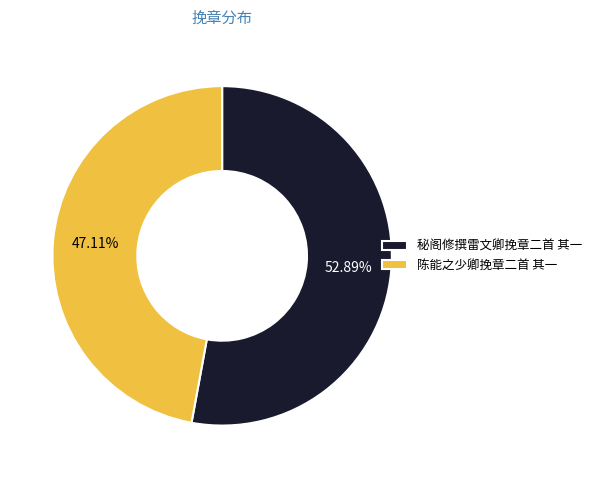

What is the largest slice in the pie chart?

秘阁修撰雷文卿挽章二首 其一